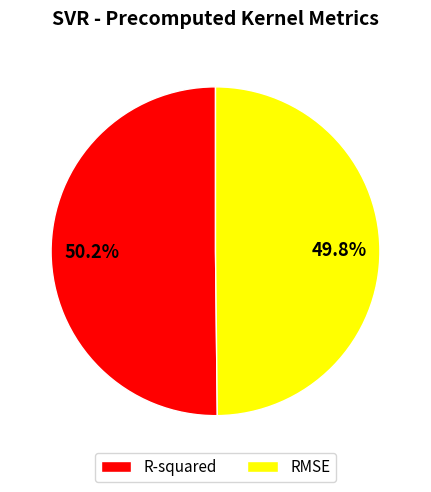

What percentage do RMSE and R-squared together represent?

100.0%